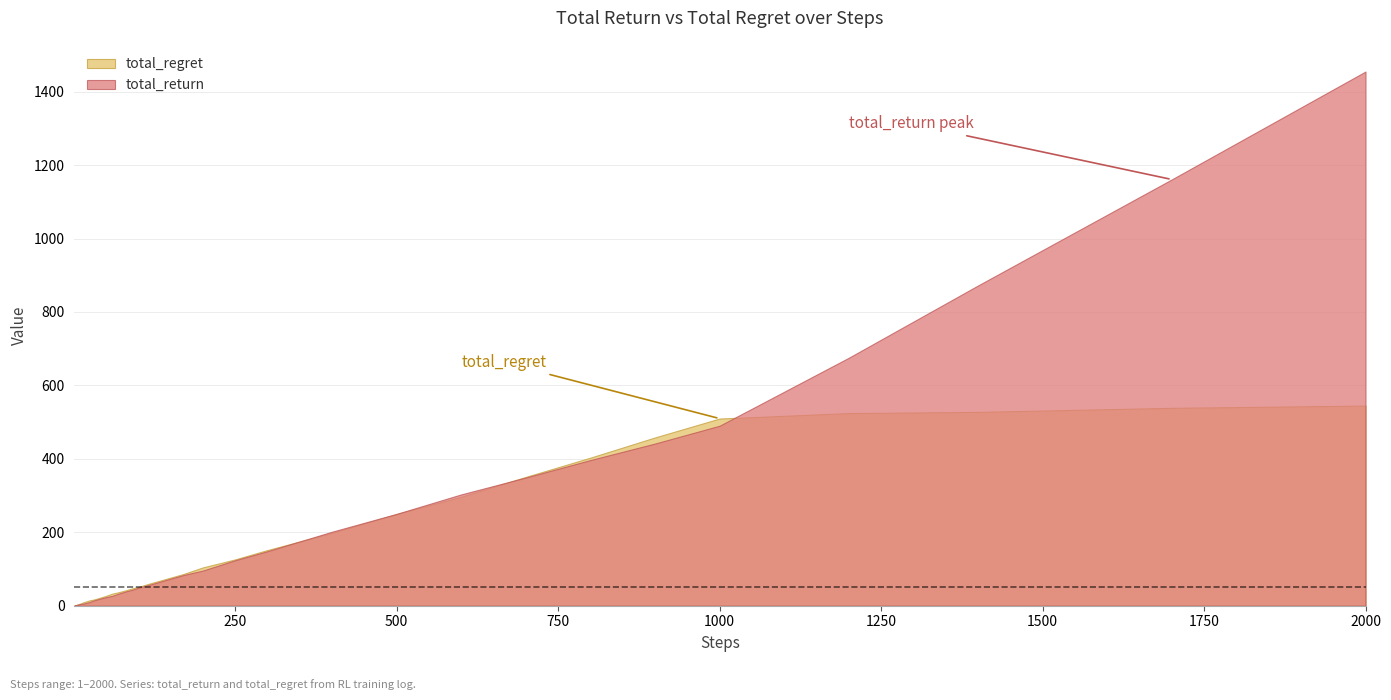

What is the difference between the second highest and minimum values in the total_return series?

1160.8